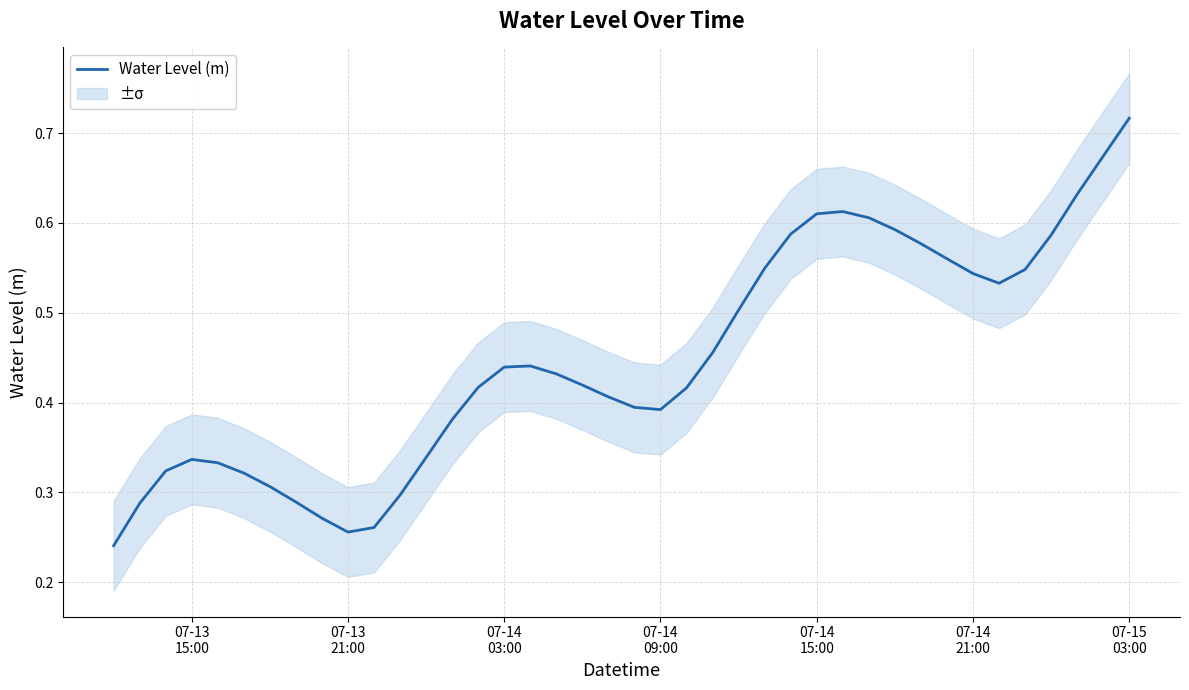

How many points are higher than both their immediate neighbors (excluding endpoints)?

3